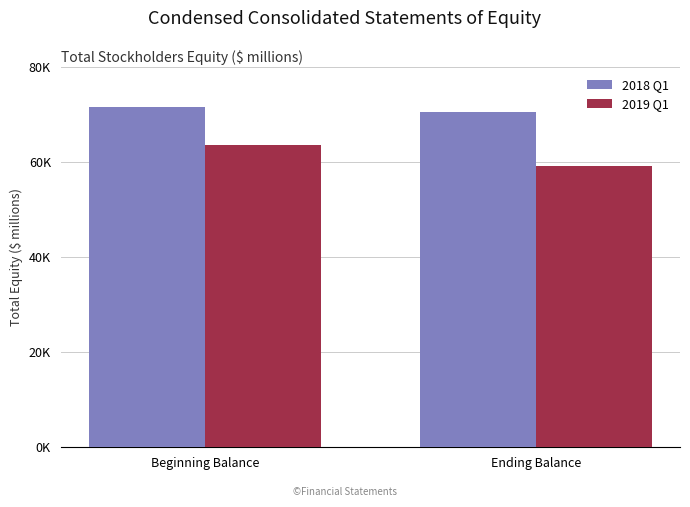

Reading left to right, list all the values displayed in this chart.

2018 Q1: Beginning Balance=71656	Ending Balance=70541
2019 Q1: Beginning Balance=63758	Ending Balance=59158